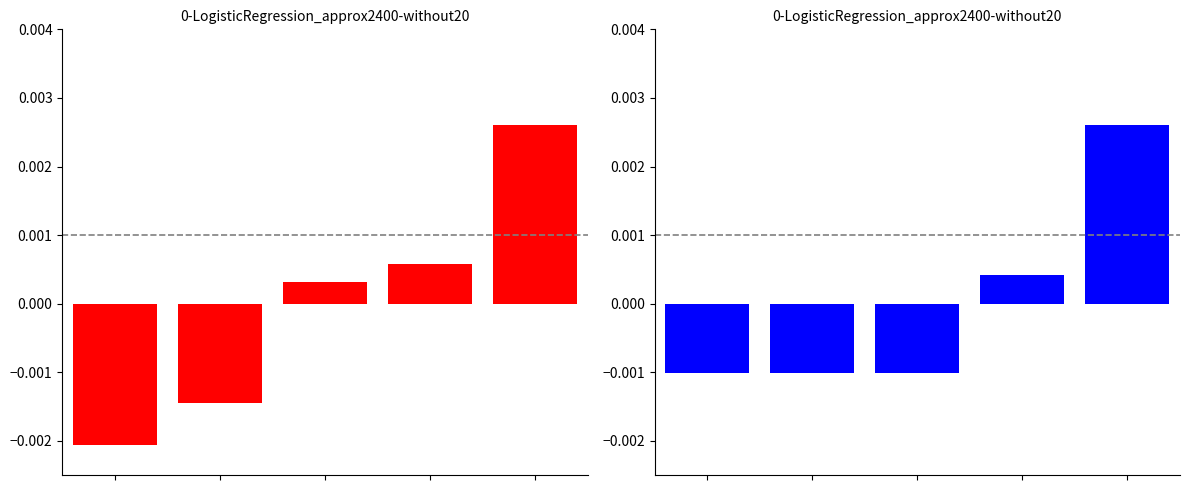

Is it true that id equals 0.0 at 2?

False